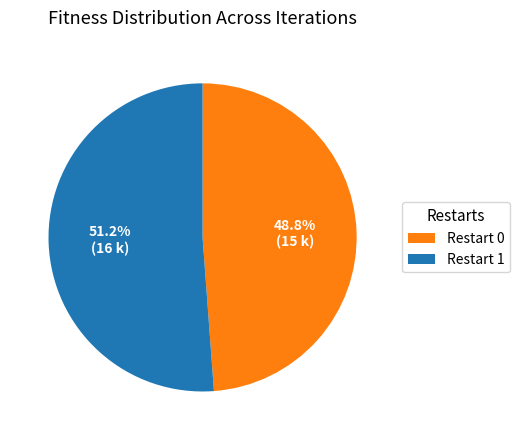

Which category accounts for the majority?

Restart 1